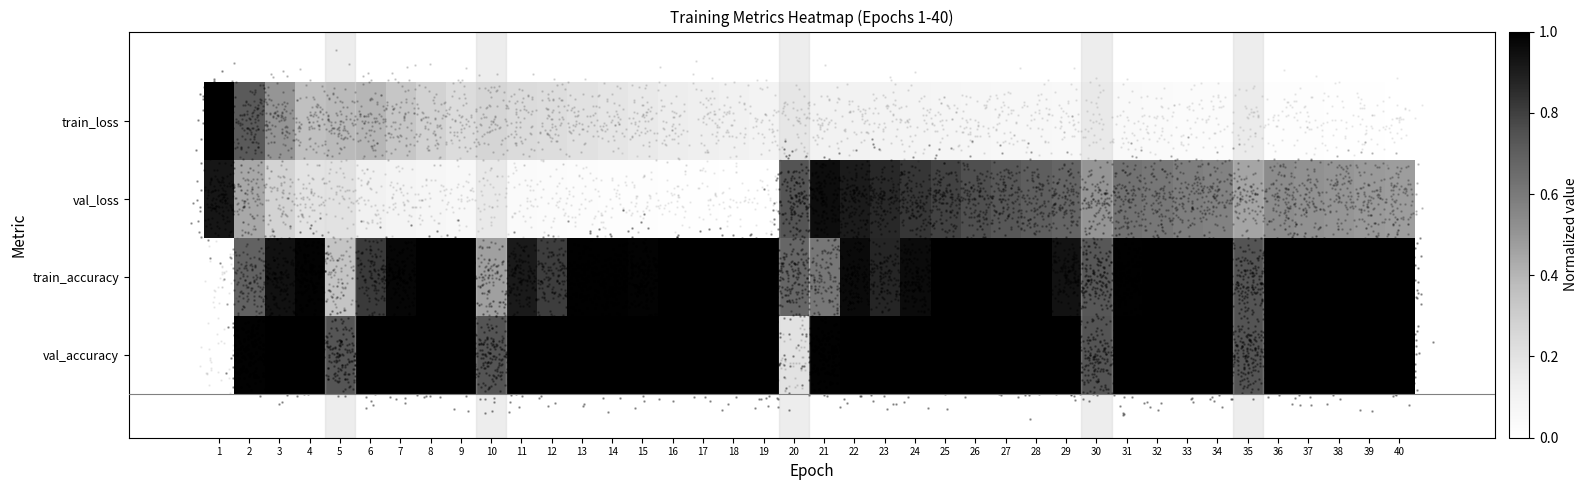

Read the val_accuracy value at 12.

1.0